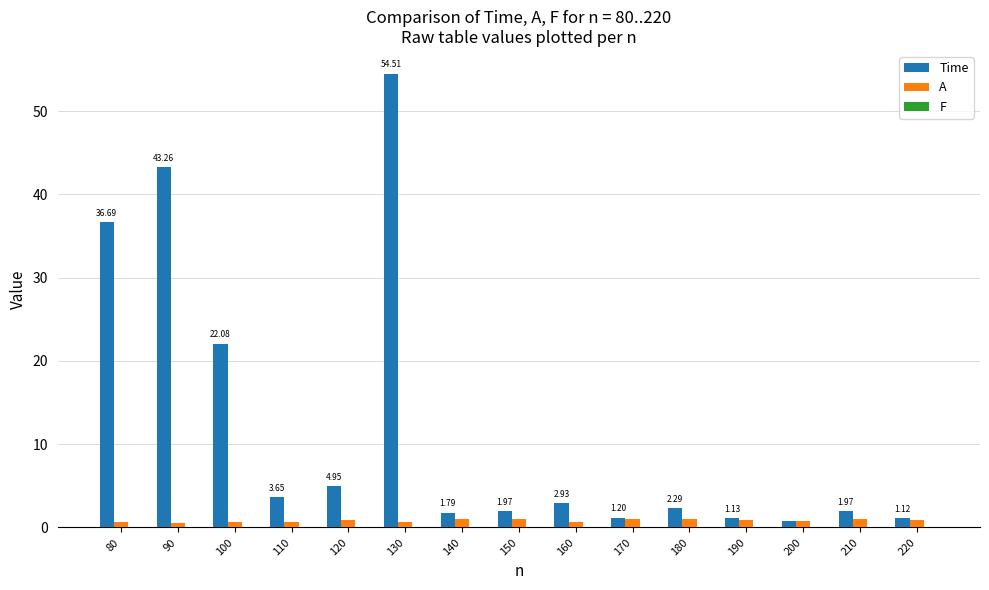

Which series changed the most between 90 and 170?

Time